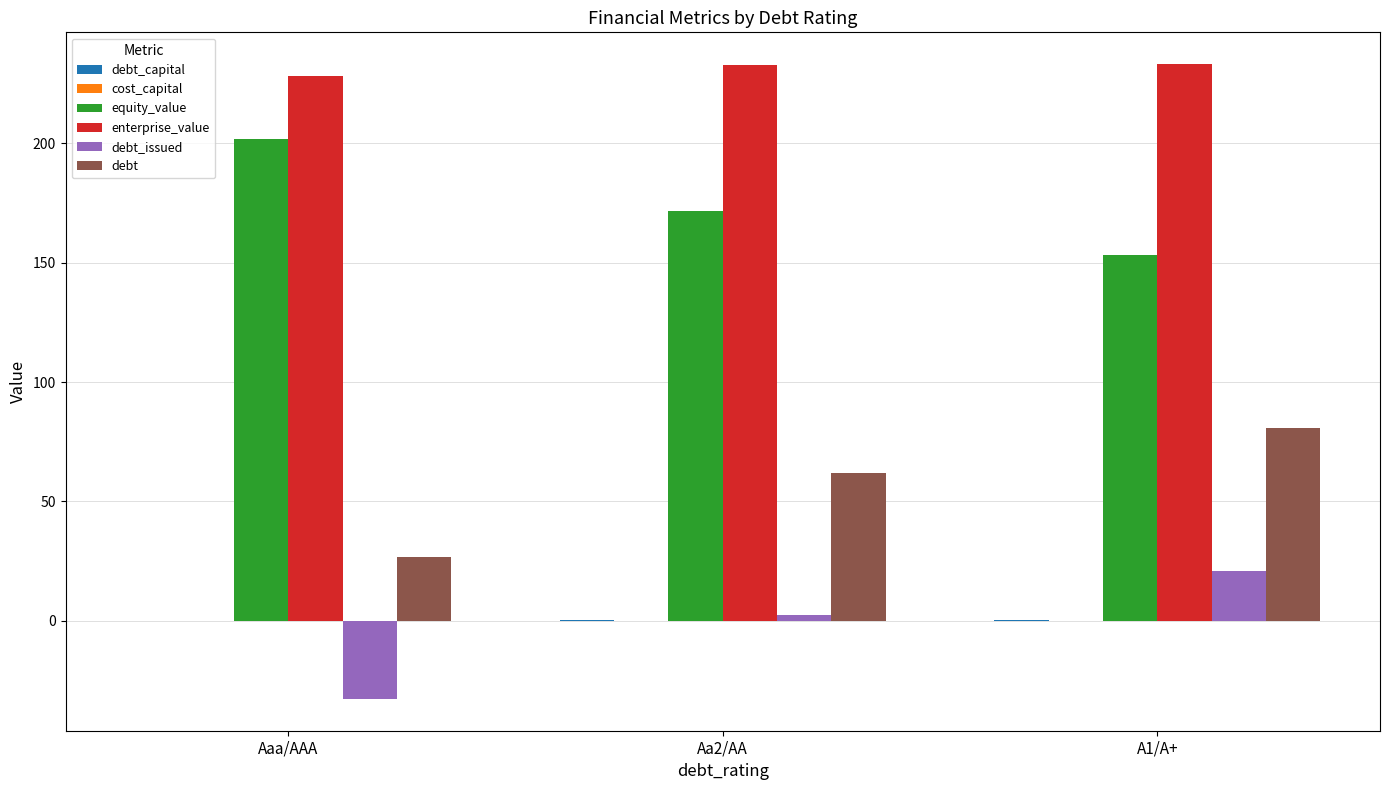

At which label is debt_issued closest to -5?

Aa2/AA